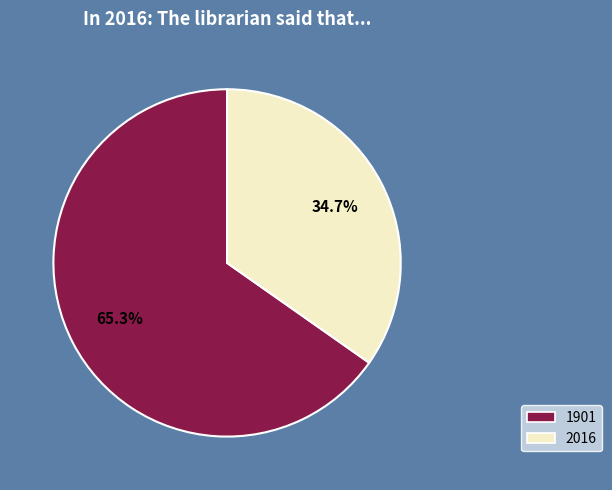

Combined, what portion of the pie is 1901 and 2016?

100.0%